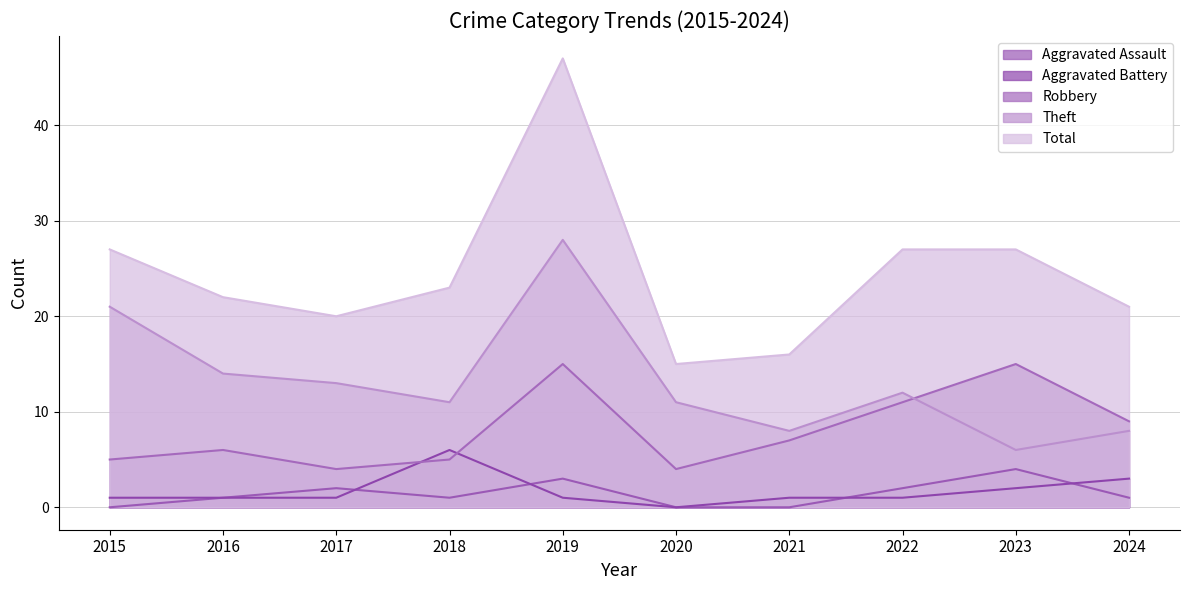

How many distinct data groups are displayed?

5